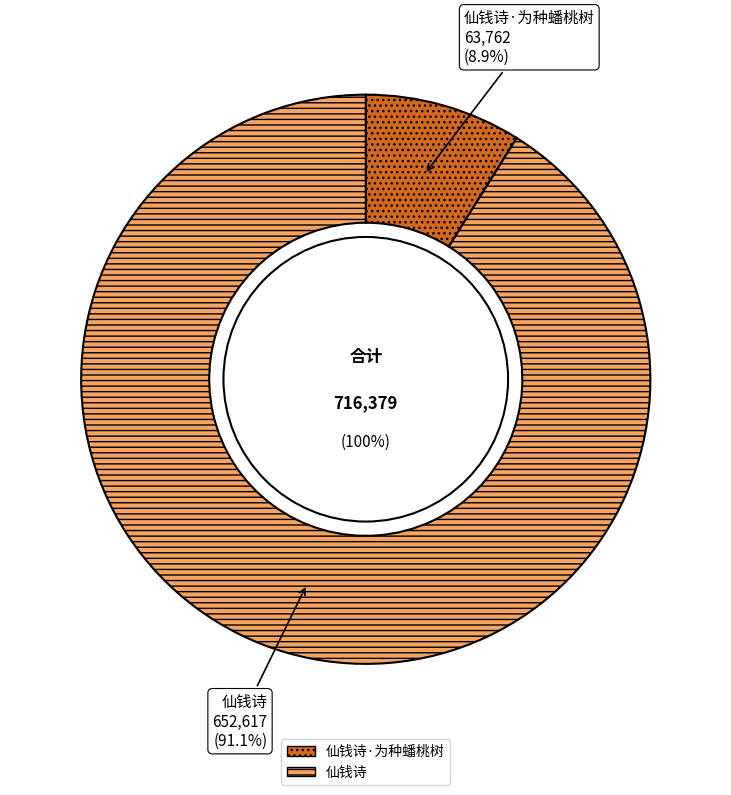

How many slices are in this pie chart?

2